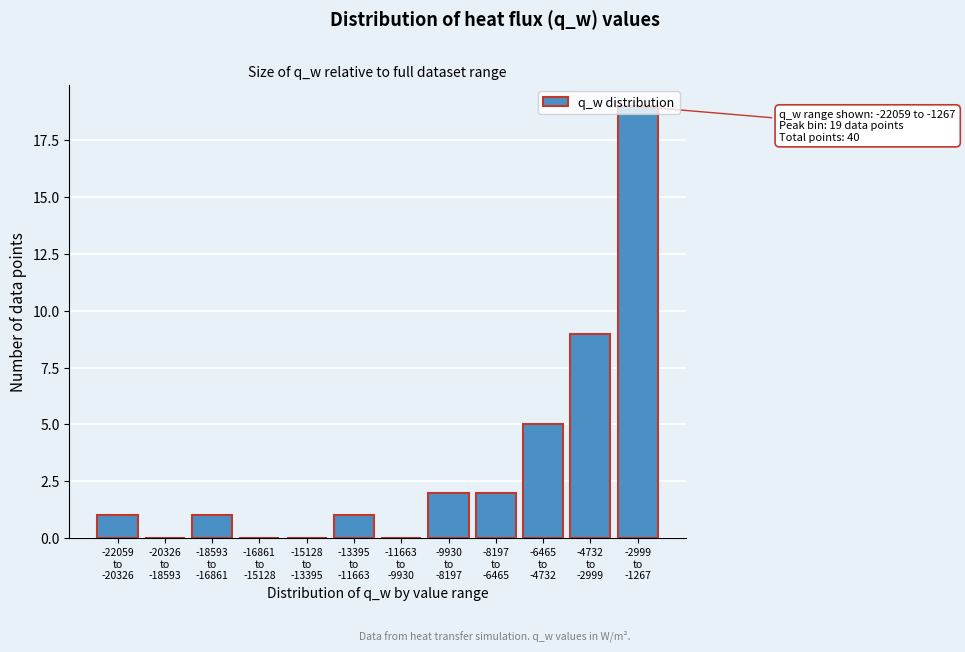

What is the sum of all values?

40